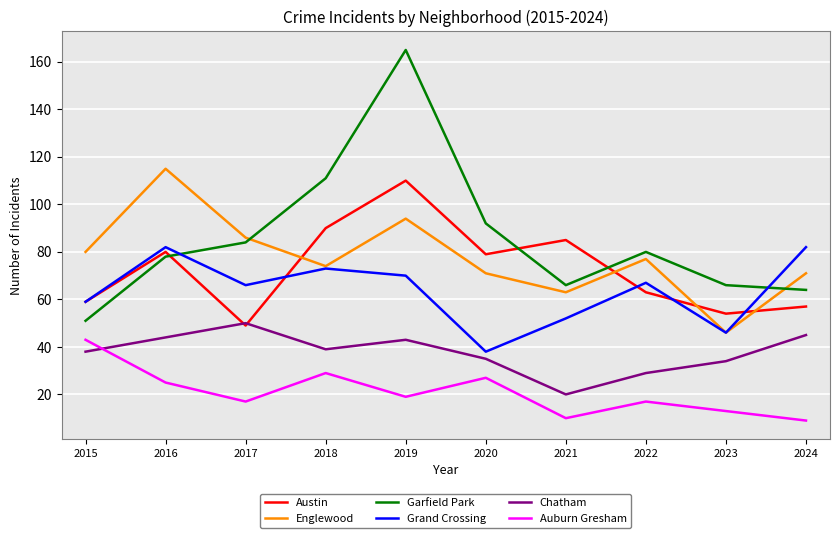

What are all the series names shown in the legend?

Austin, Englewood, Garfield Park, Grand Crossing, Chatham, Auburn Gresham